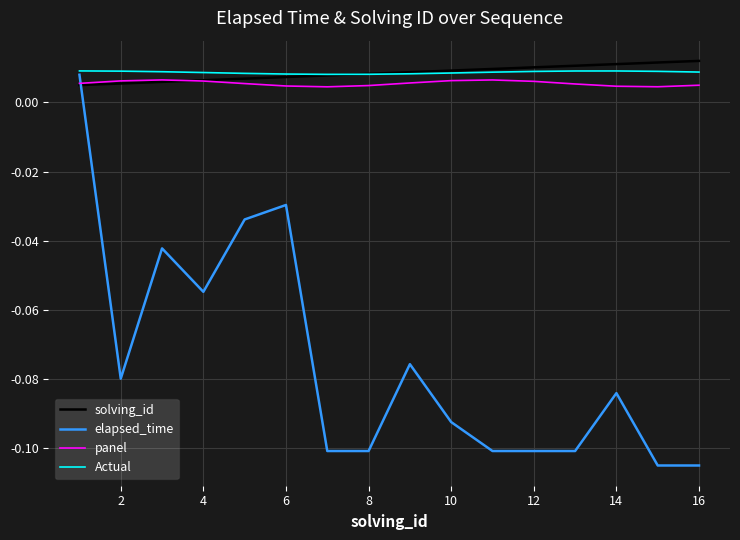

Which series has the widest spread of values?

elapsed_time